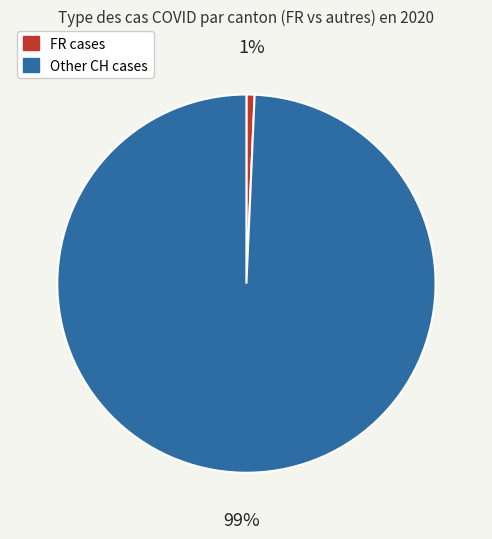

The Other CH cases slice represents 99% of the pie. True or false?

True